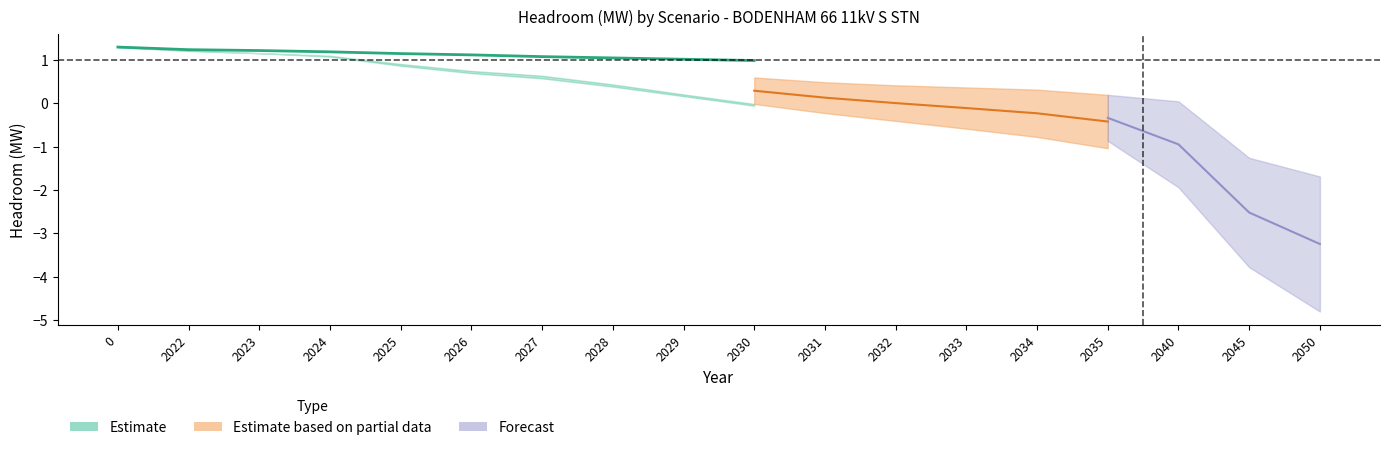

Does the chart have visible grid lines?

No